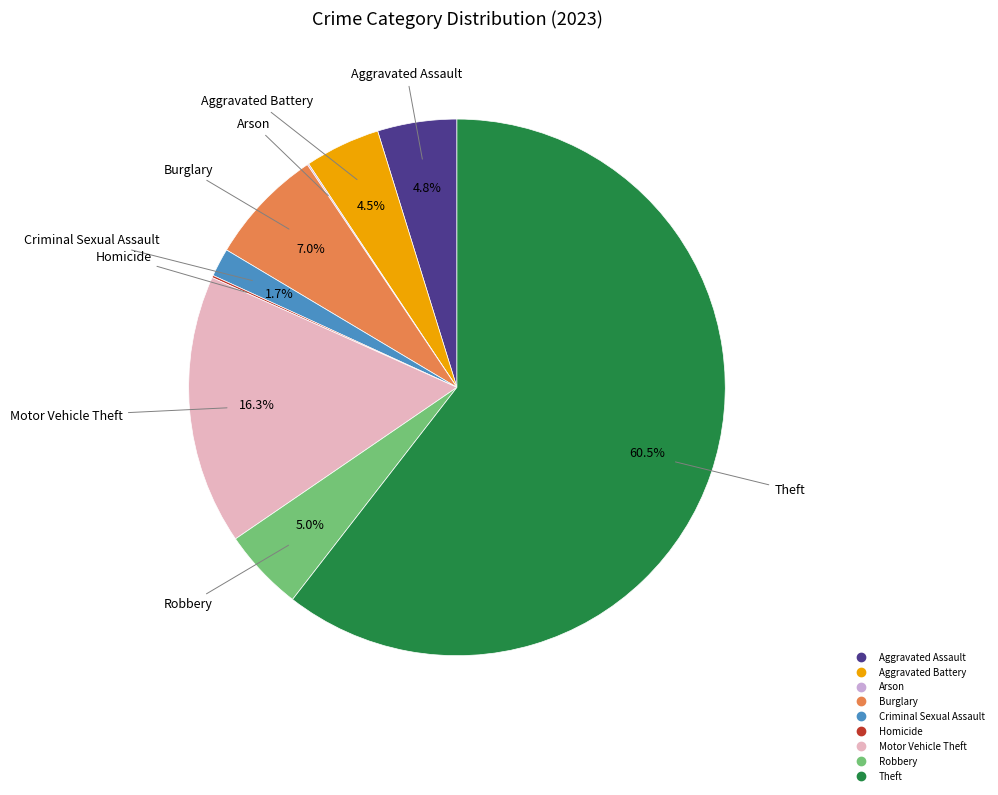

What portion of the pie excludes Burglary?

93.0%